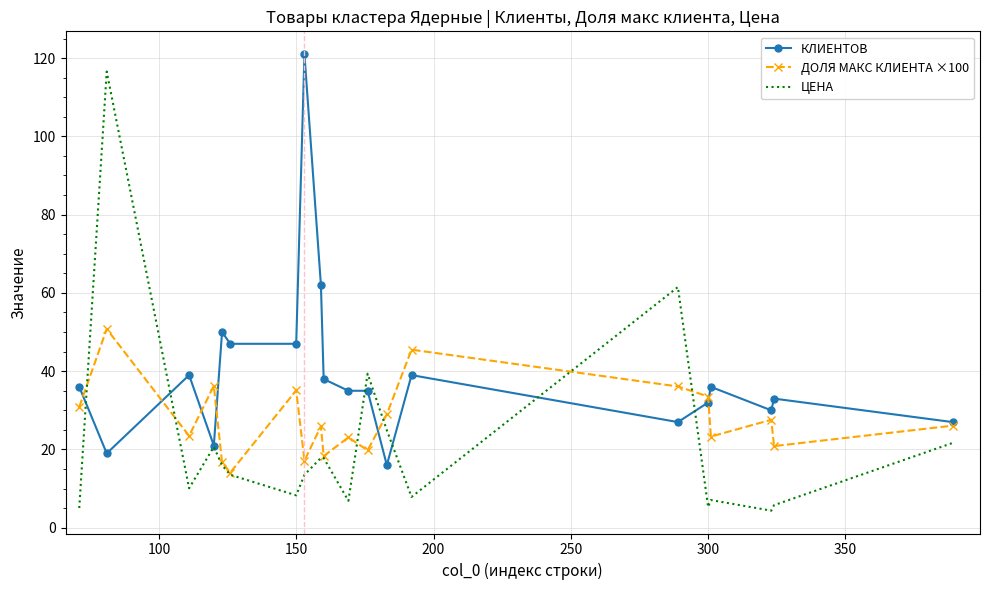

Which series has the widest spread of values?

ЦЕНА